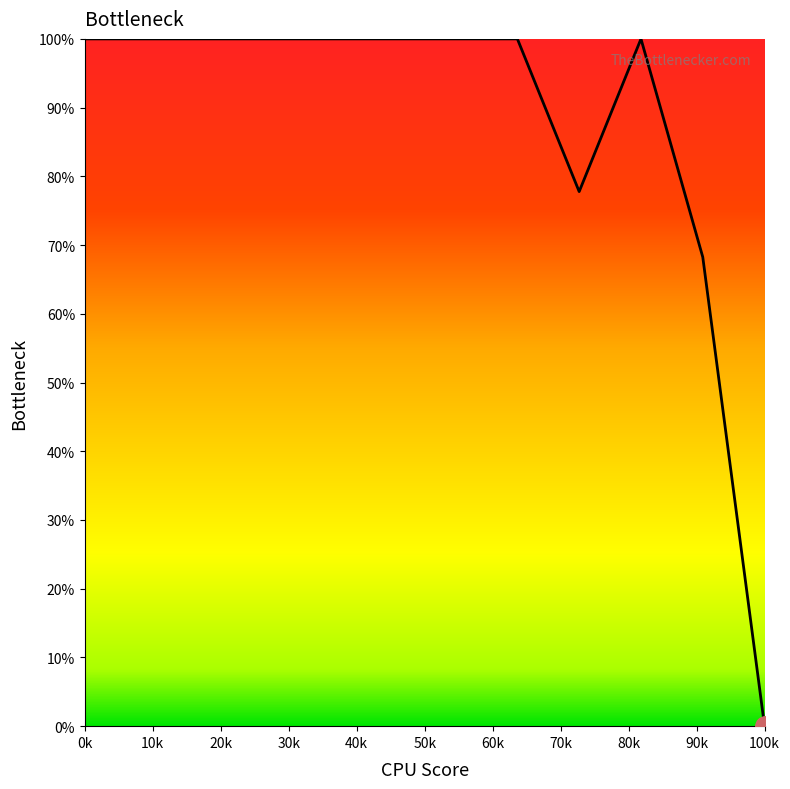

What is the greatest value displayed?

100.0